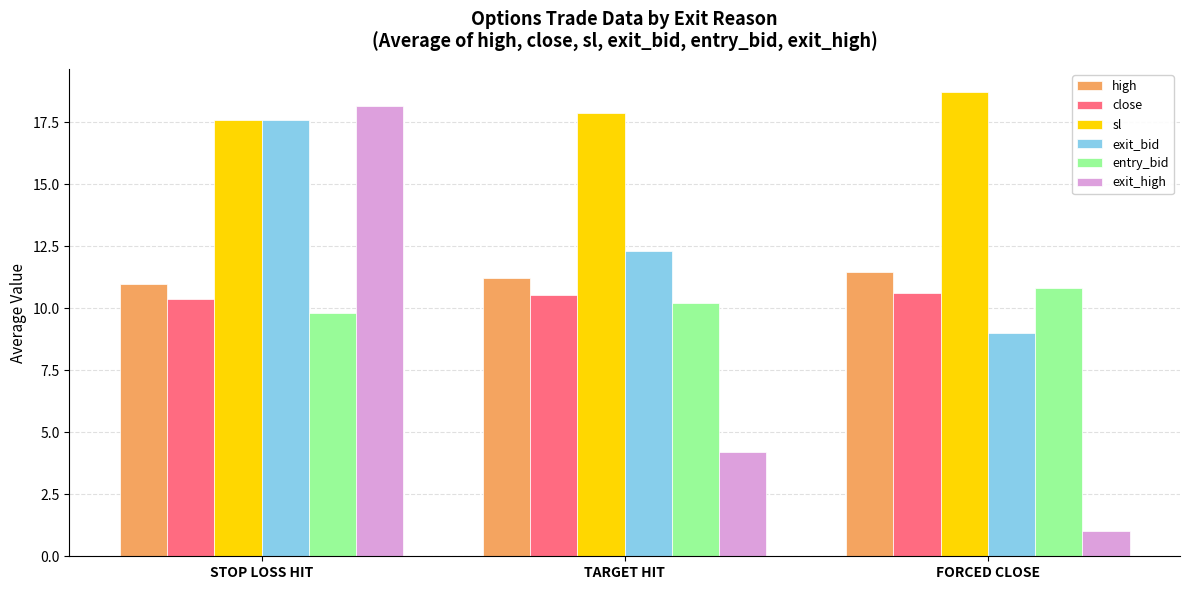

How many groups of bars are there?

3